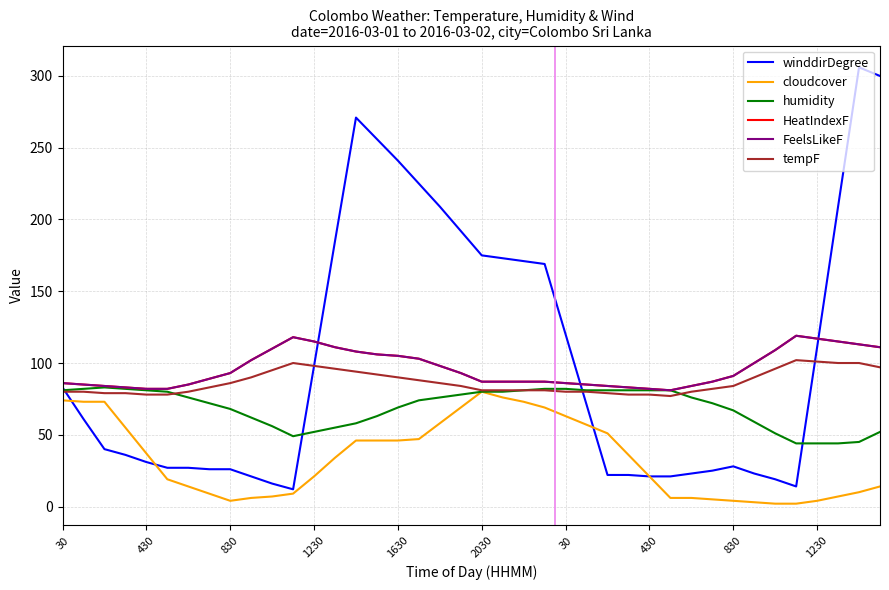

Does the chart display data point markers on the line(s)?

No